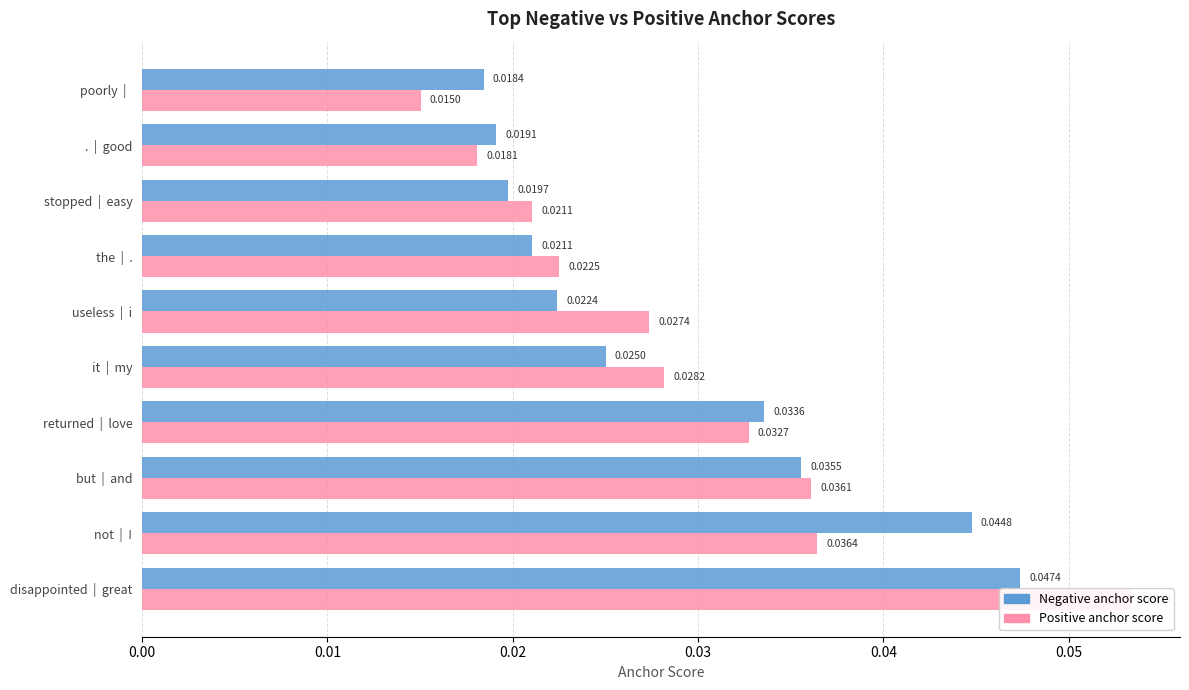

What is the sum of all Positive anchor score values?

0.3